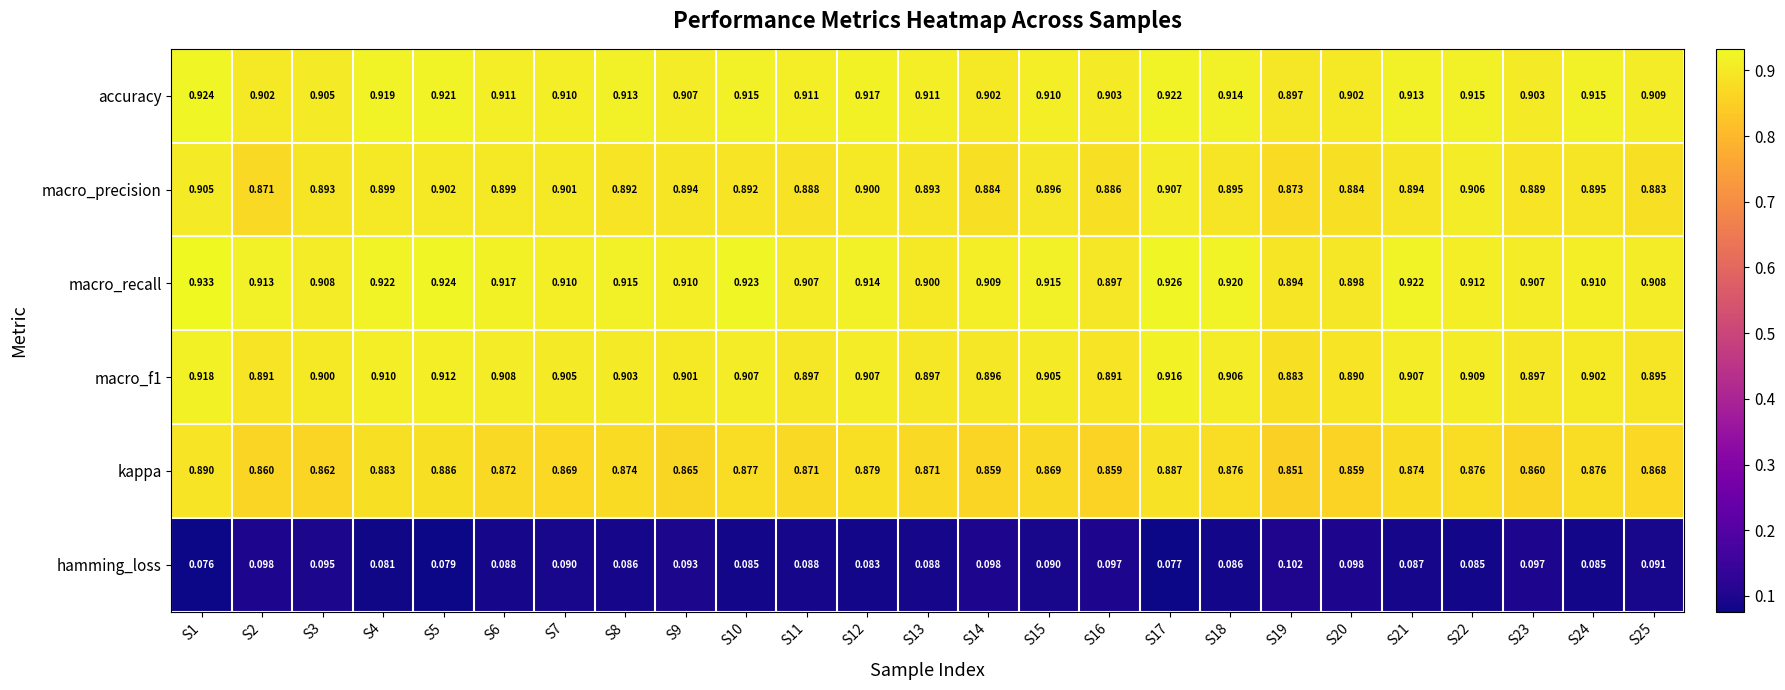

Which series has the largest total across all categories?

macro_recall